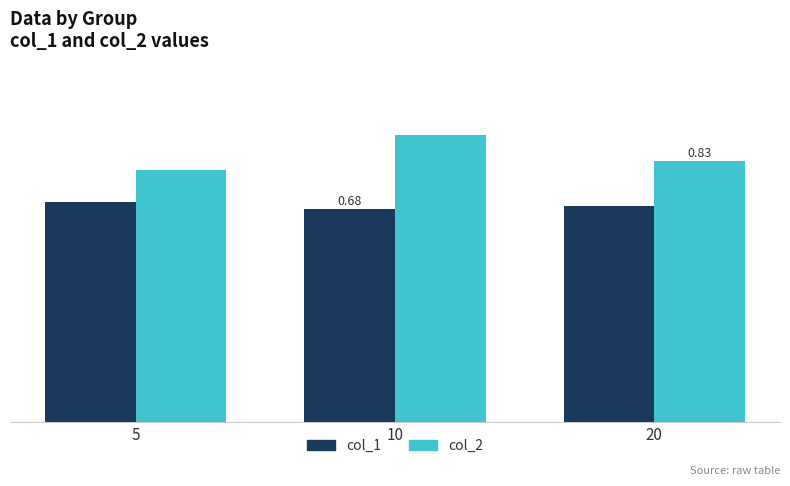

What is the smallest value displayed?

0.7